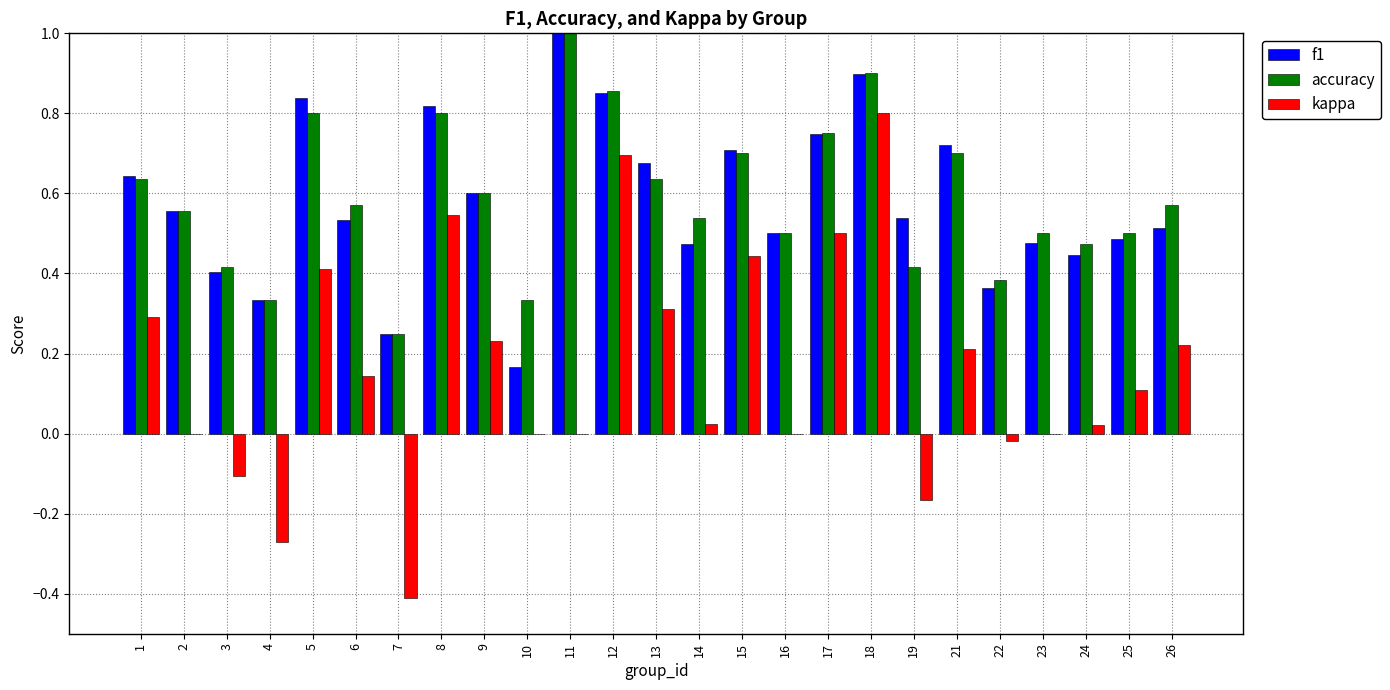

At which category does the chart reach its peak across all series?

11